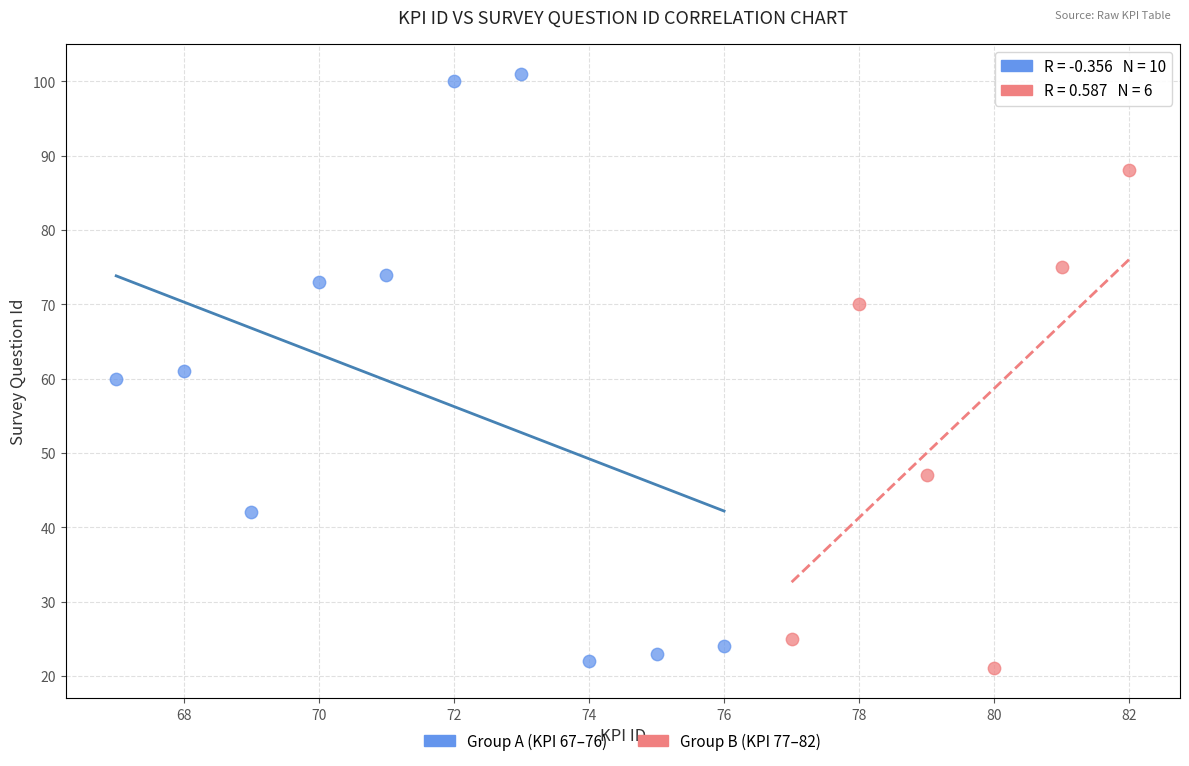

What are all the series names shown in the legend?

Group A (KPI 67–76), Group B (KPI 77–82)